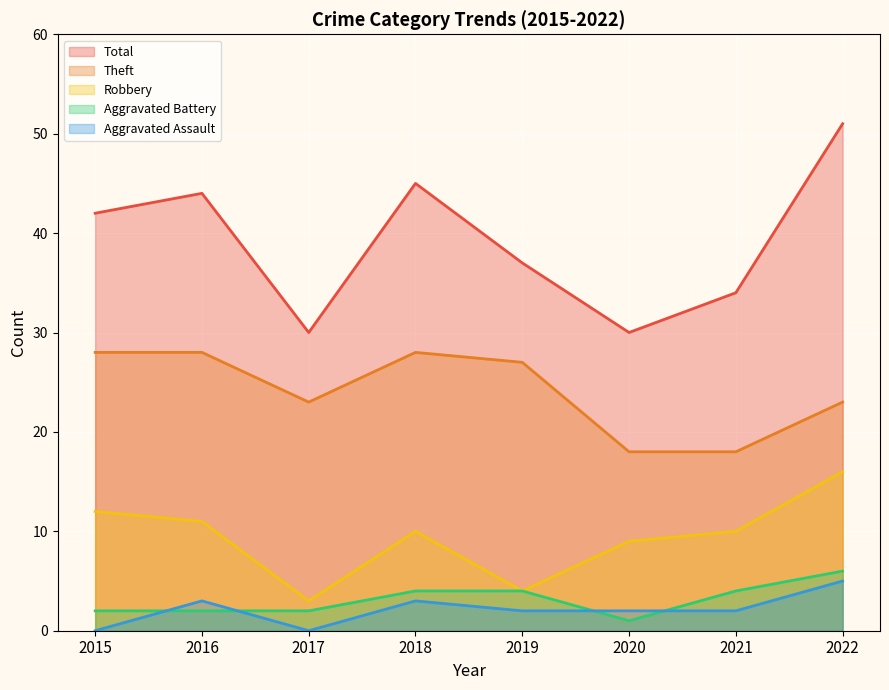

How many data points in Aggravated Assault are above 2?

3